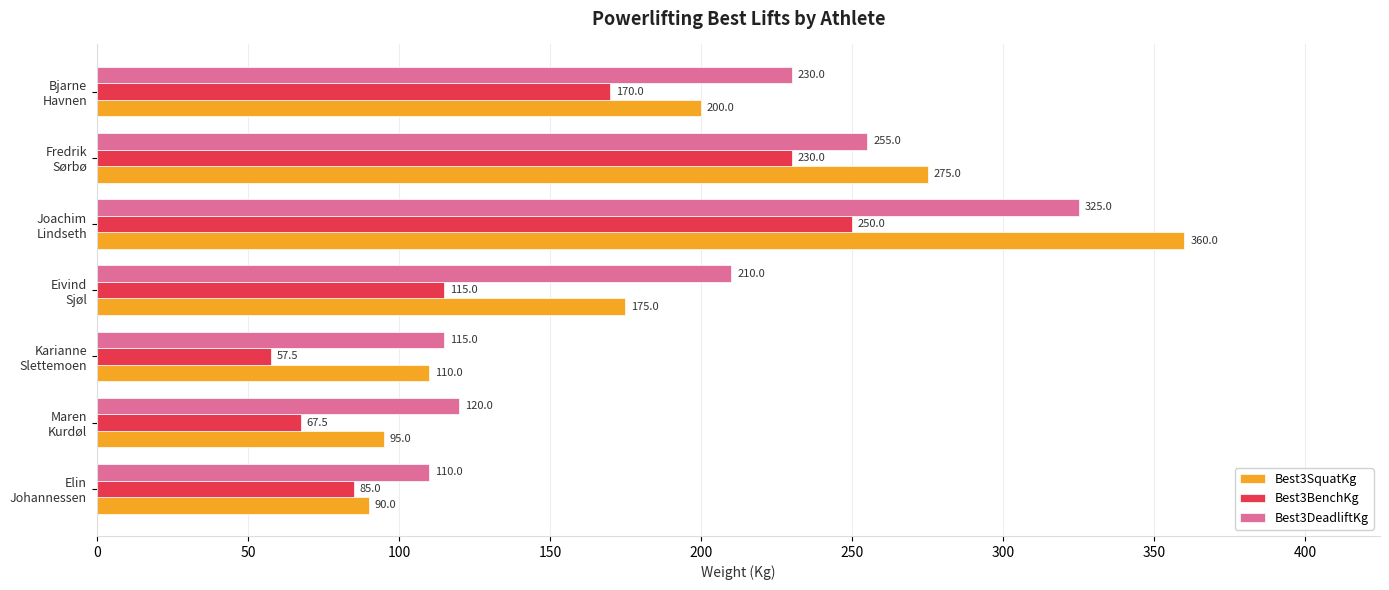

Which series has the largest total across all categories?

Best3DeadliftKg